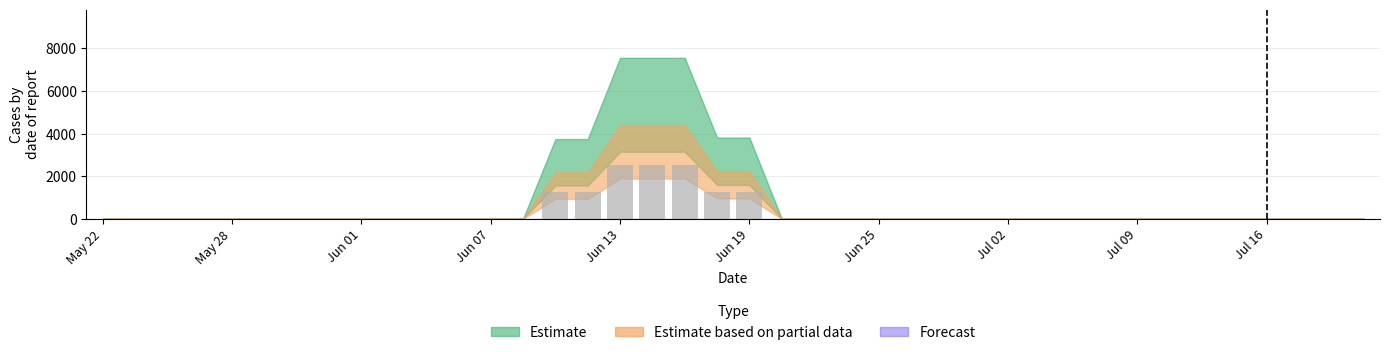

What is the greatest value displayed?

2520